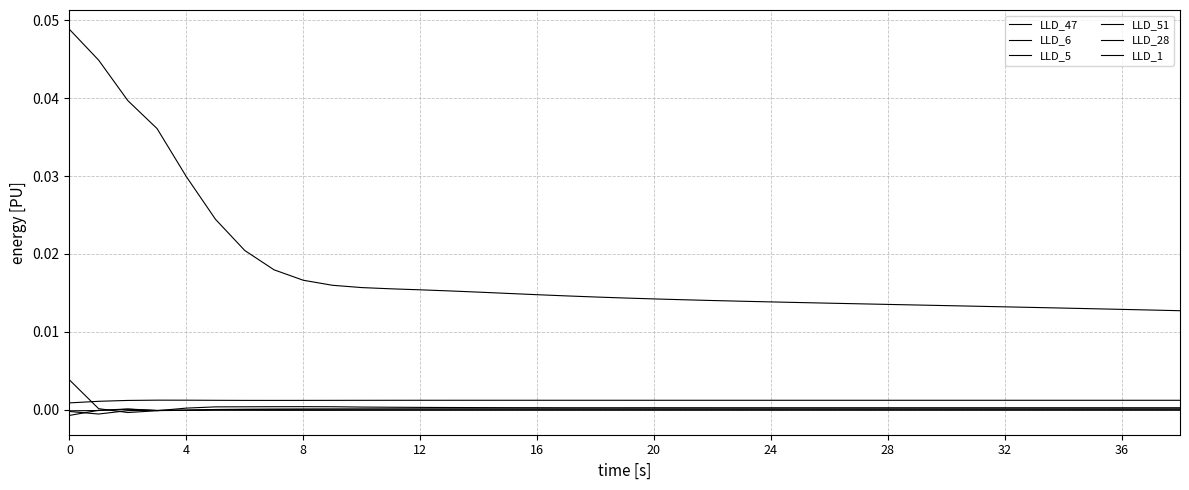

How many lines are shown in the chart?

6